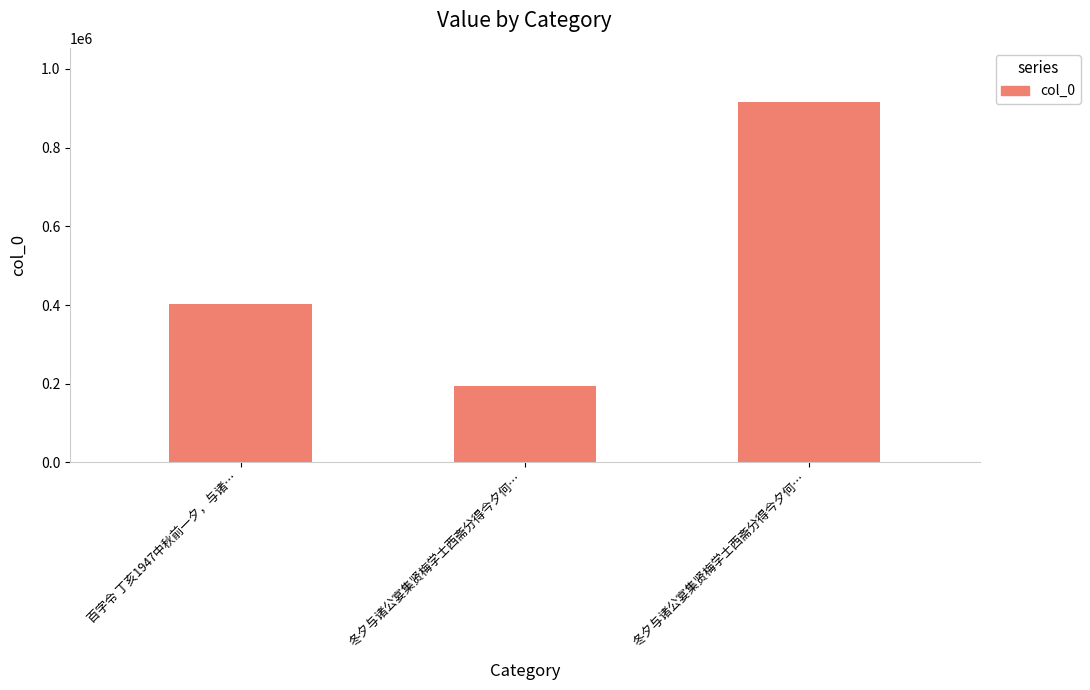

What value does the data have at 冬夕与诸公宴集贤梅学士西斋分得今夕何…?

193250